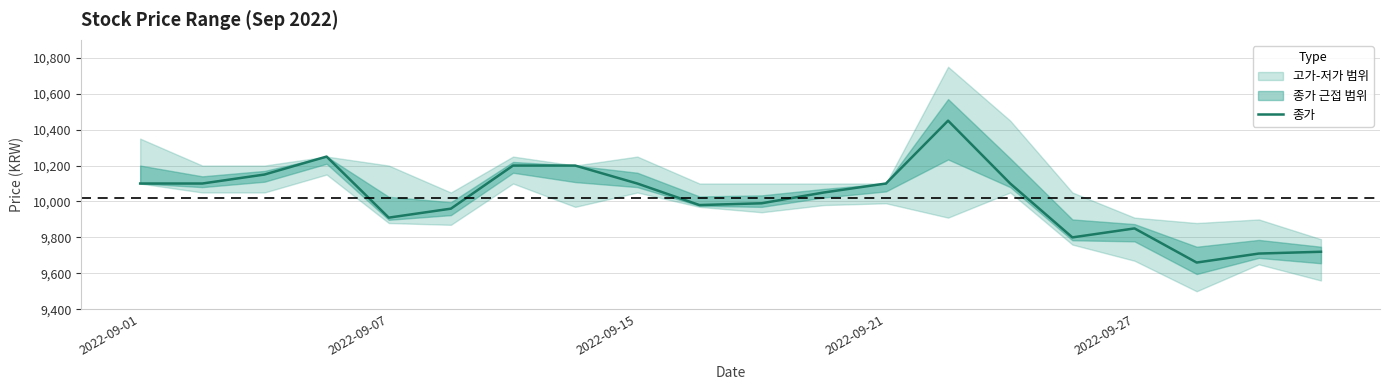

Does the chart have visible grid lines?

Yes